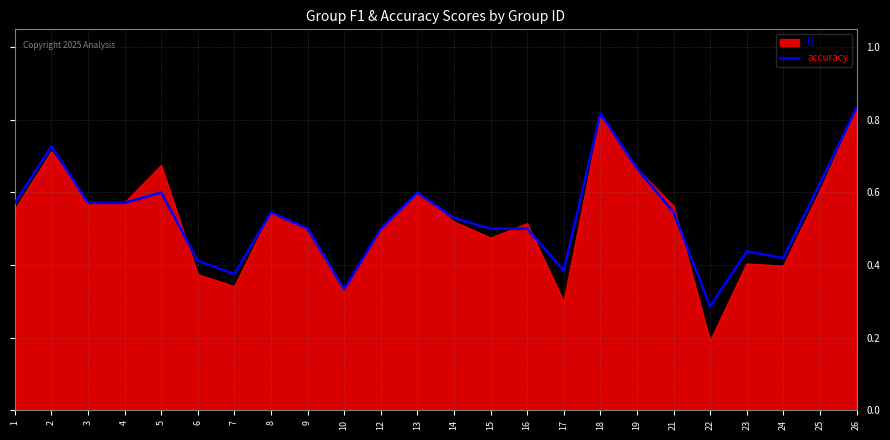

What is the total value across all series at 8?

1.1